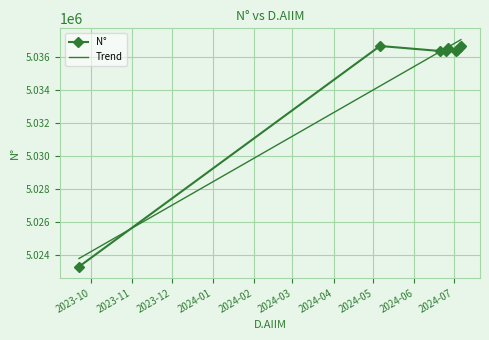

True or false: N° has more than 0 points higher than both neighbors.

True